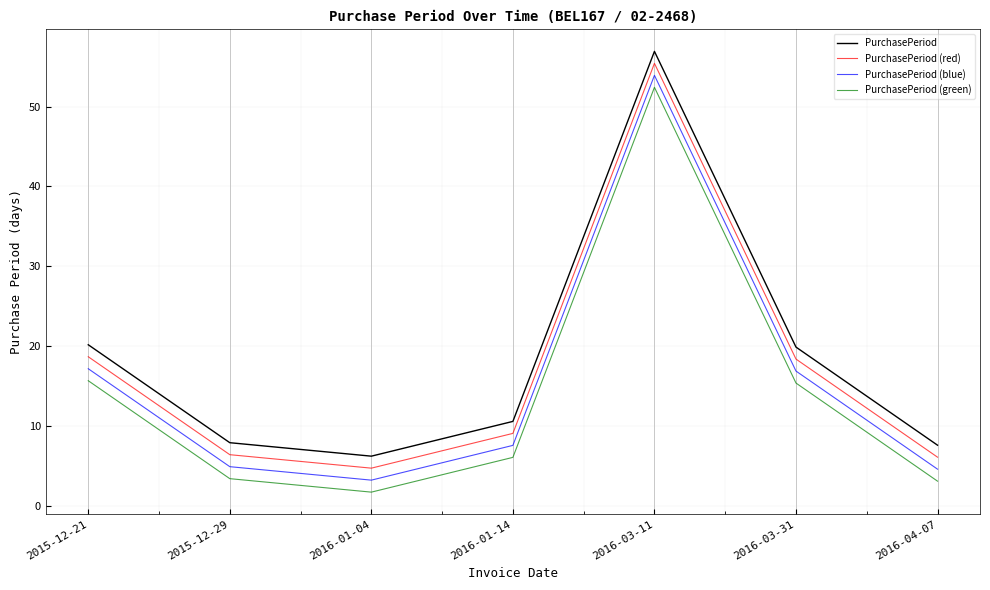

What is the difference between the PurchasePeriod values at 2016-01-04 and 2015-12-21?

13.9